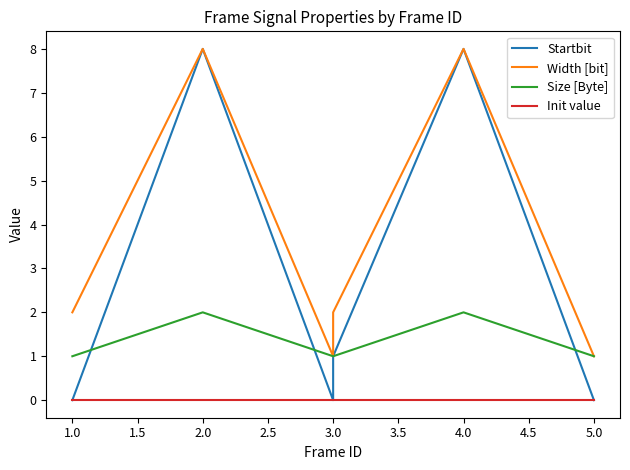

Does the chart have visible grid lines?

No